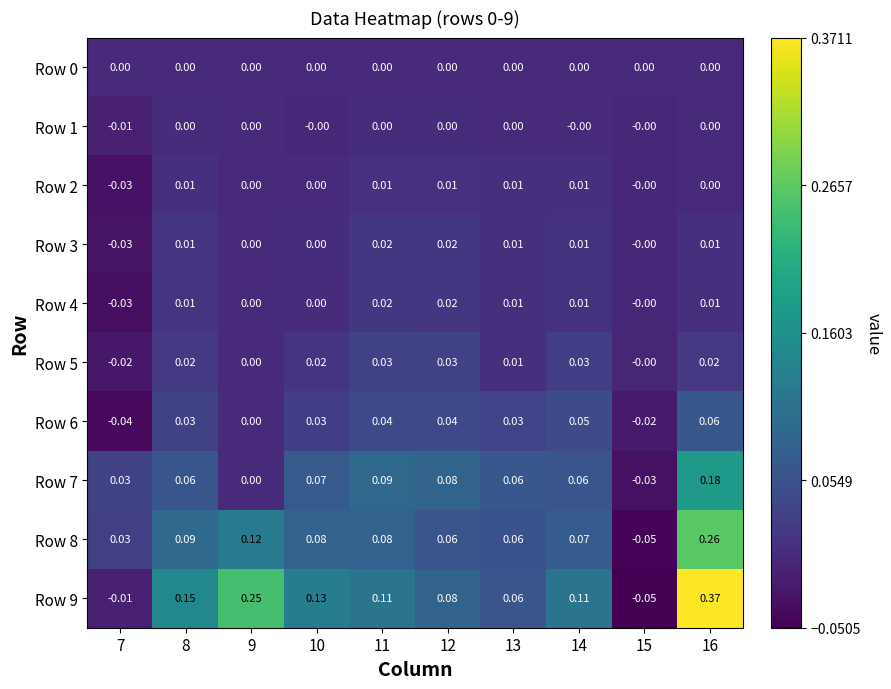

Count the number of categories in the chart.

10